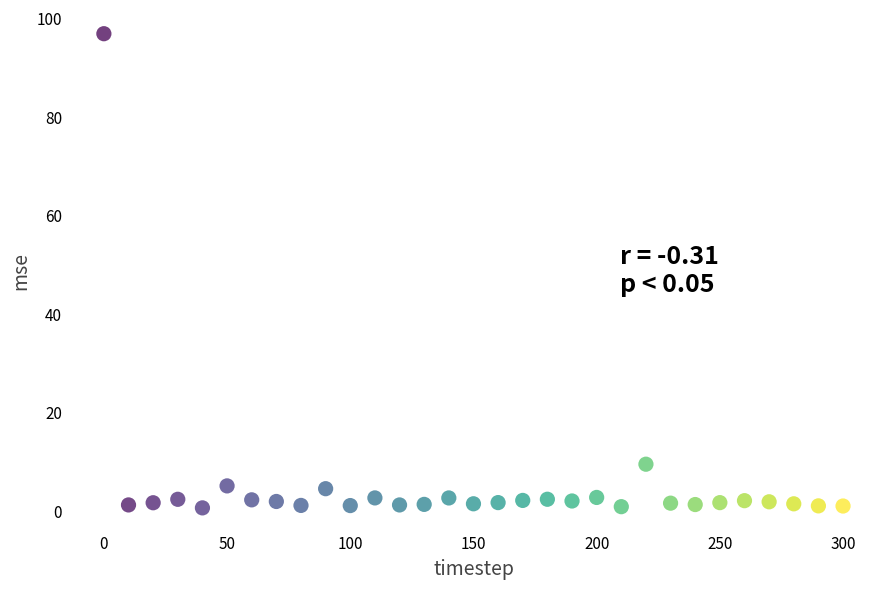

What Y value in the scatter plot is closest to 48?

9.6